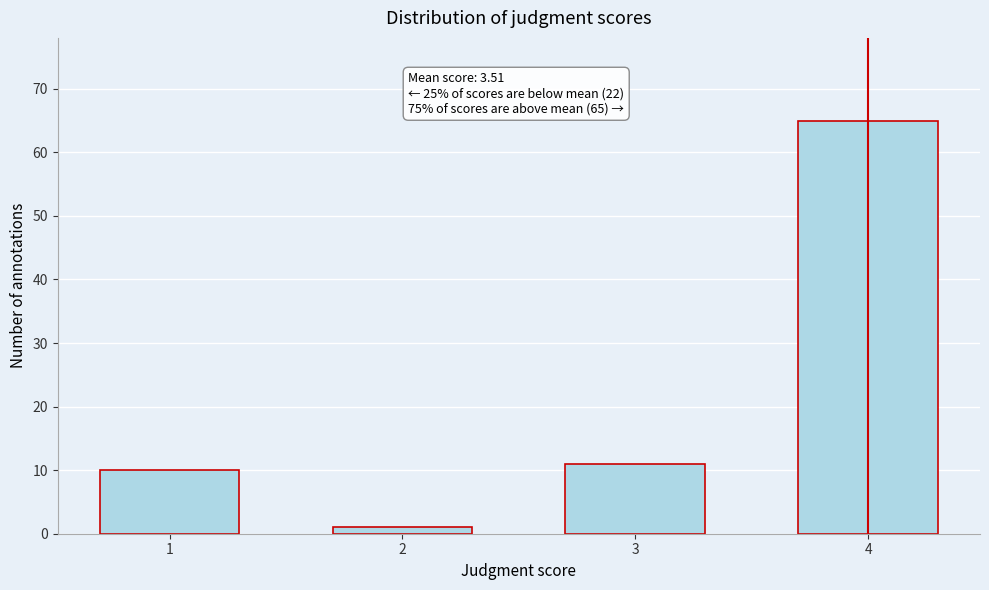

Reading right to left, extract all data points from this chart.

65	11	1	10